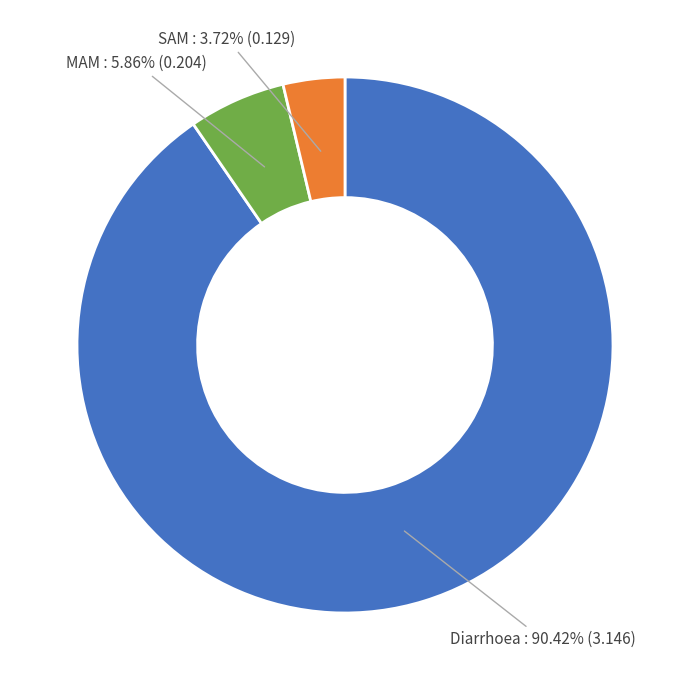

What percentage is the Diarrhoea slice, to the nearest percent?

90%